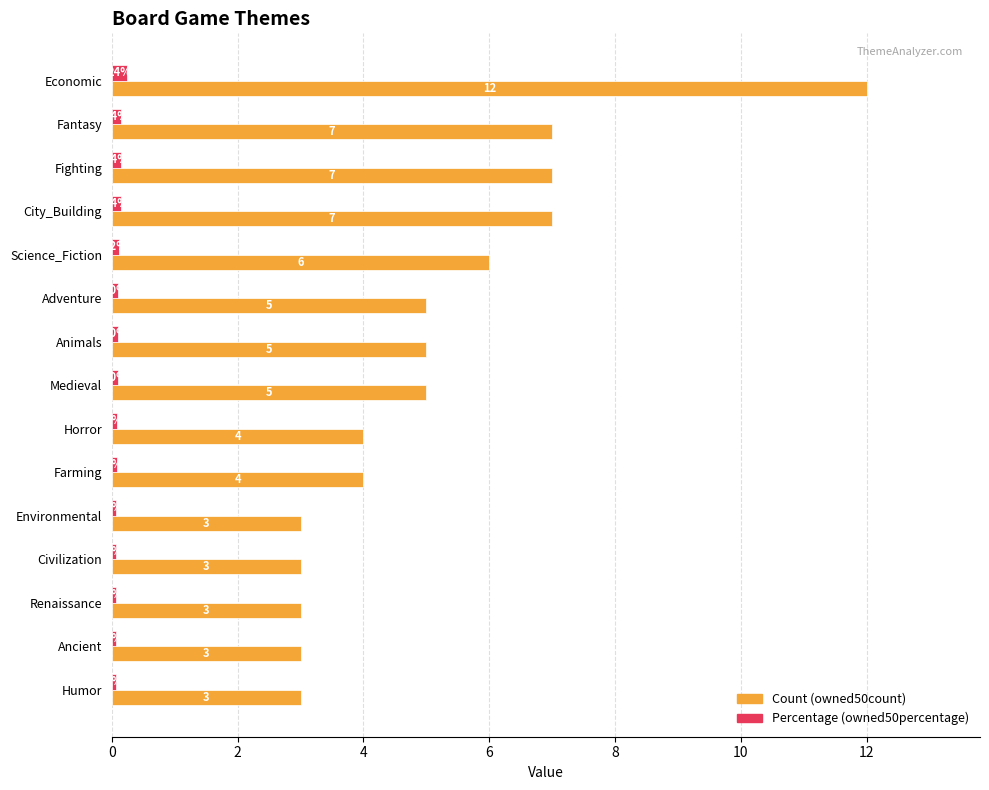

At which category is the sum across all series the highest?

Economic